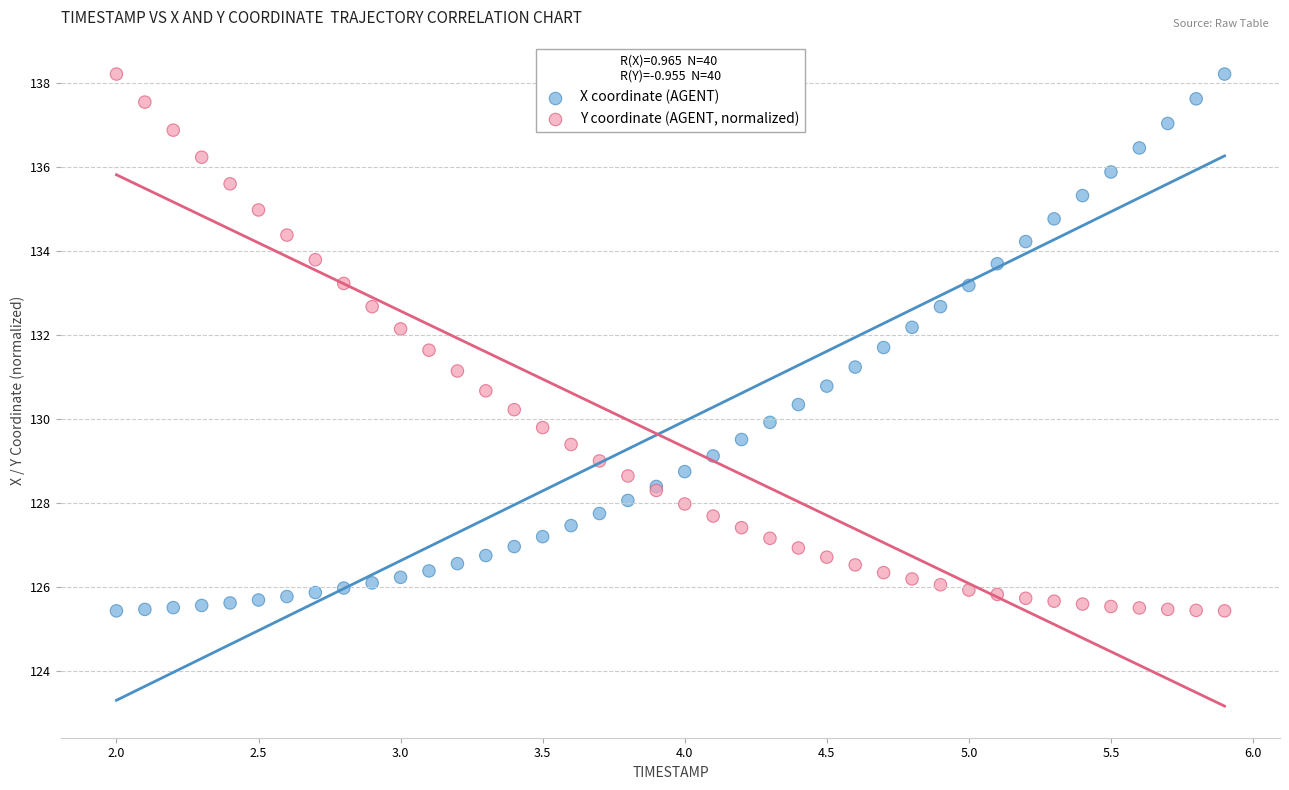

What is the X range (max minus min) for the scatter plot?

3.9